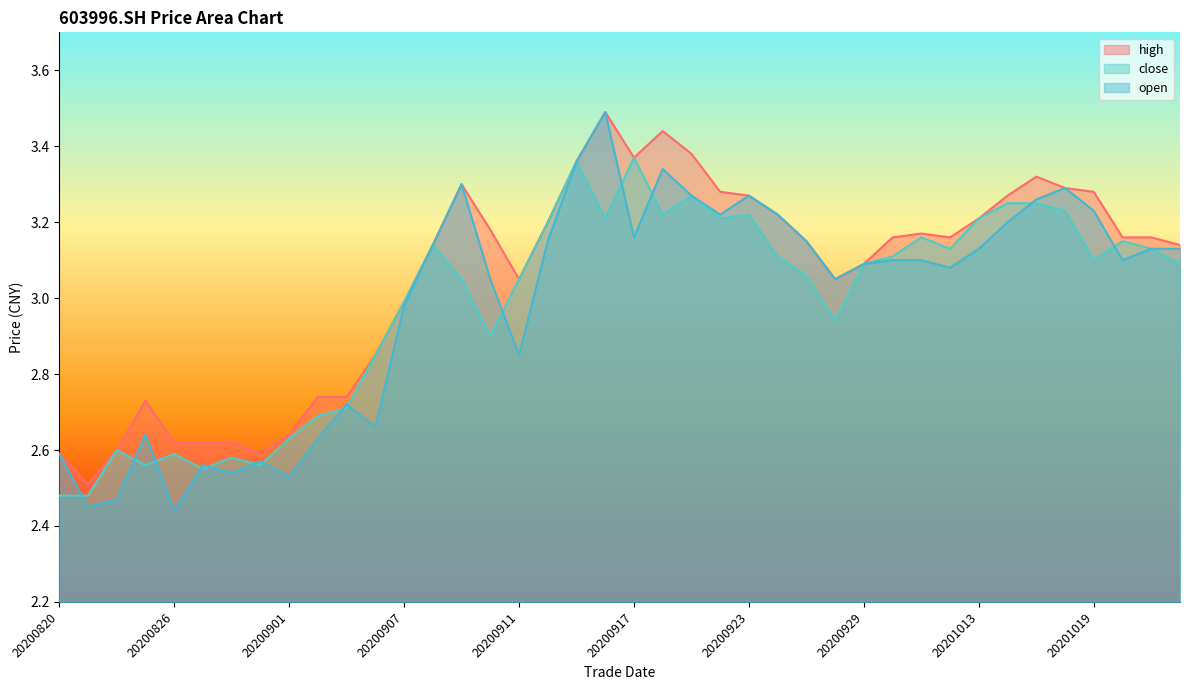

How many lines are shown in the chart?

3